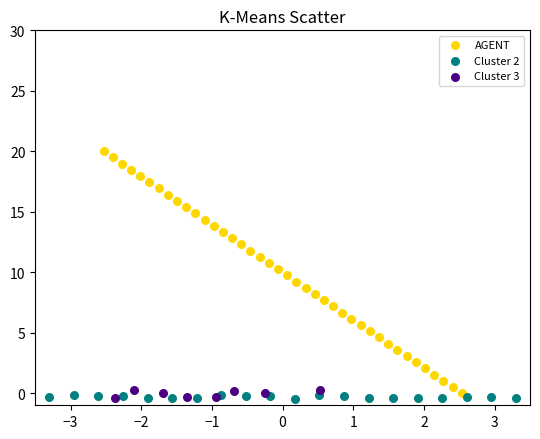

Which series has the largest Y range (max minus min)?

AGENT